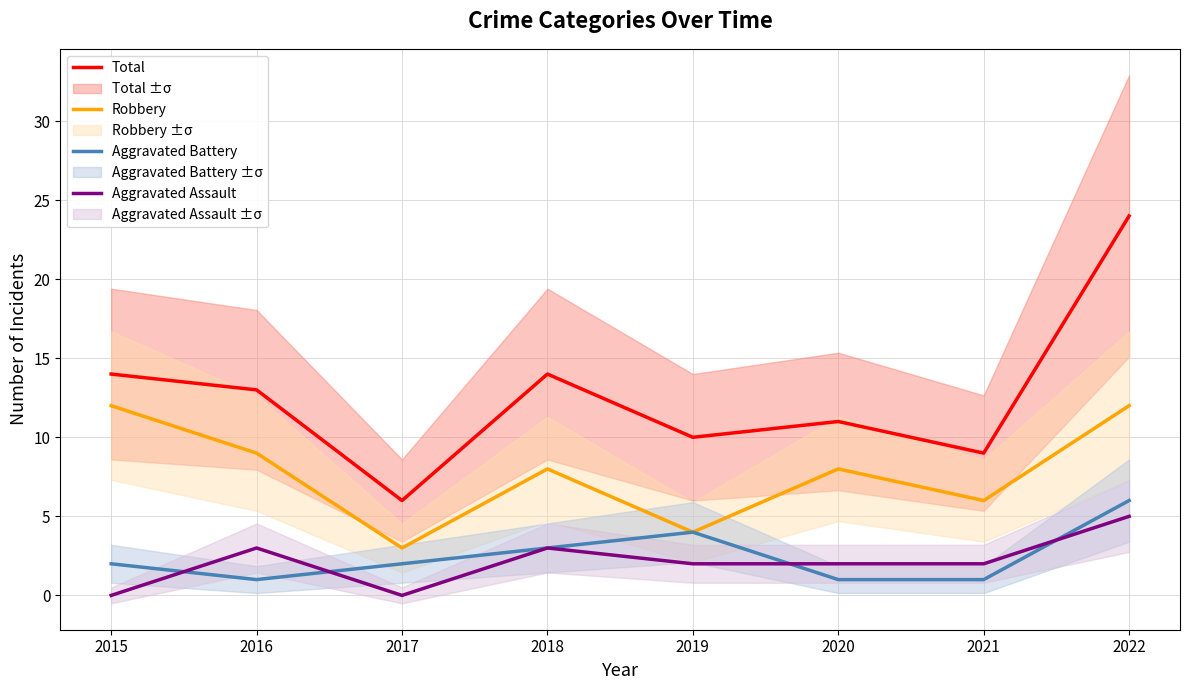

How many values in the Robbery series exceed 8?

3